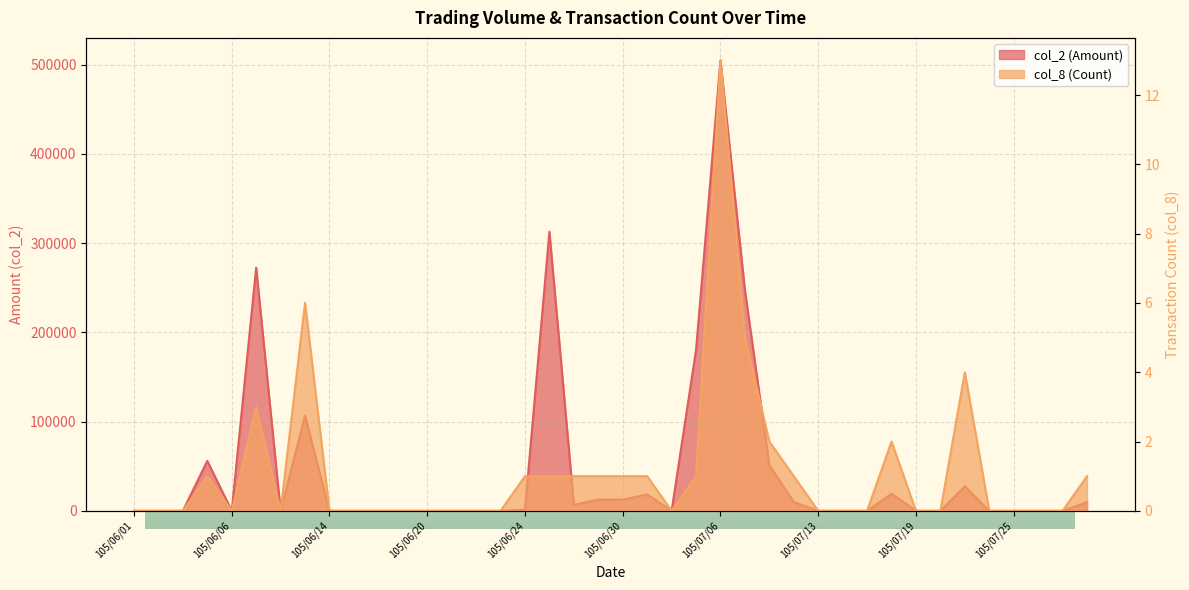

Count the number of categories in the chart.

40